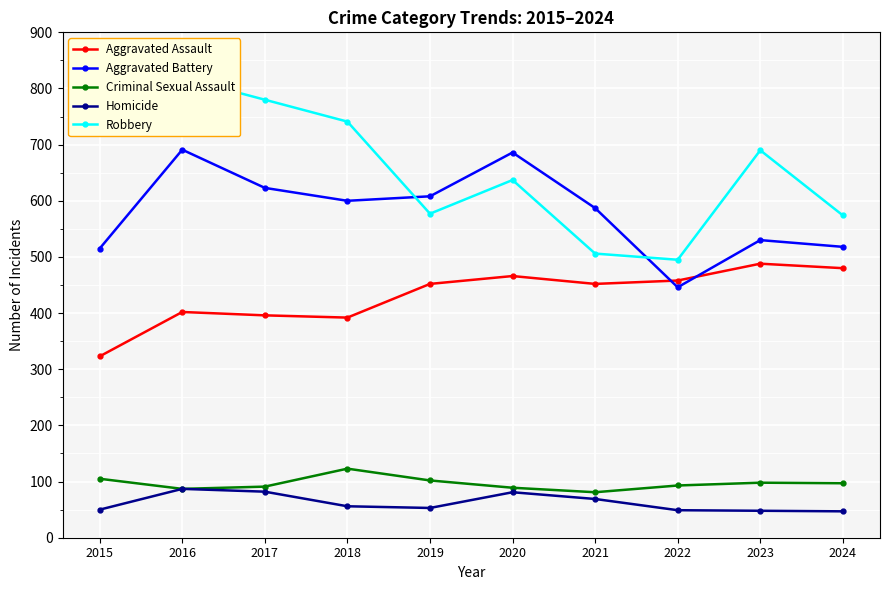

Which series changed the most between 2019 and 2023?

Robbery